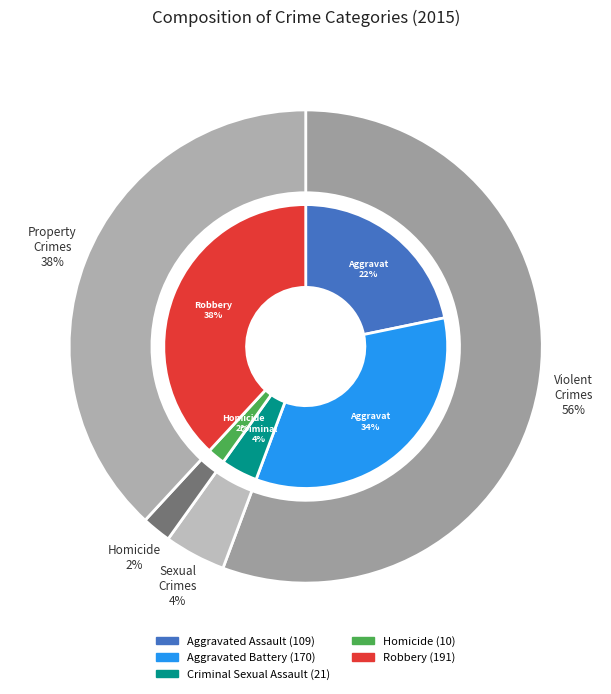

What is the change in value from Aggravated Assault to Homicide?

-99